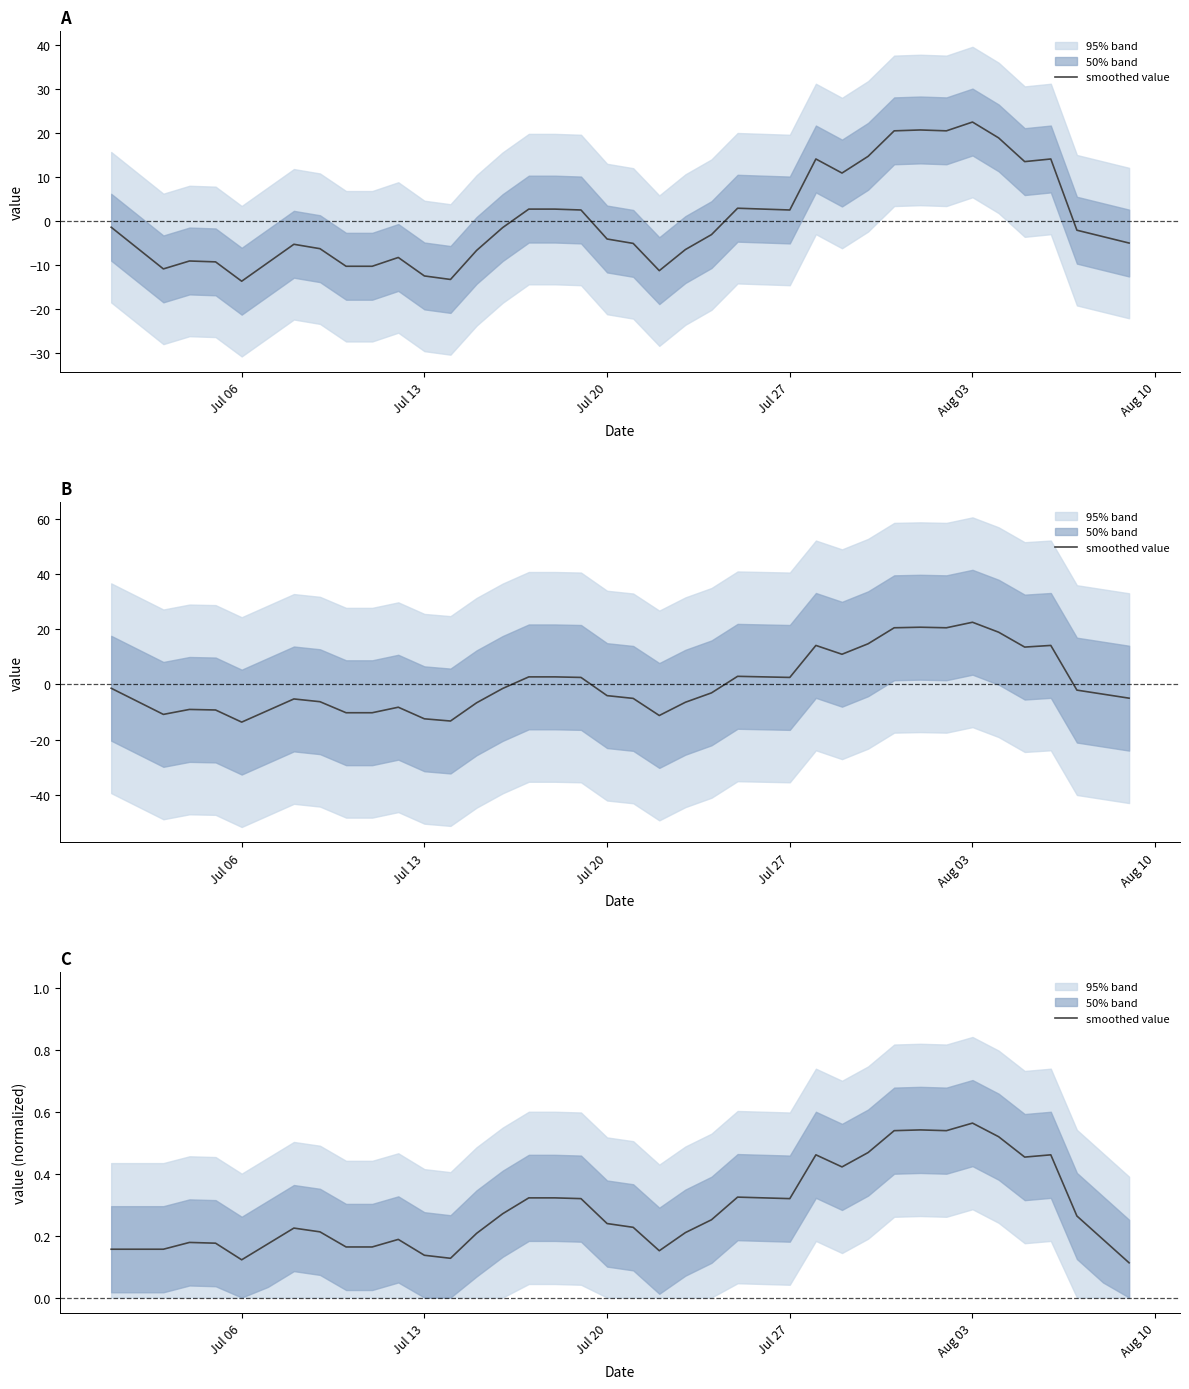

True or false: there are more than 0 points higher than both neighbors.

True